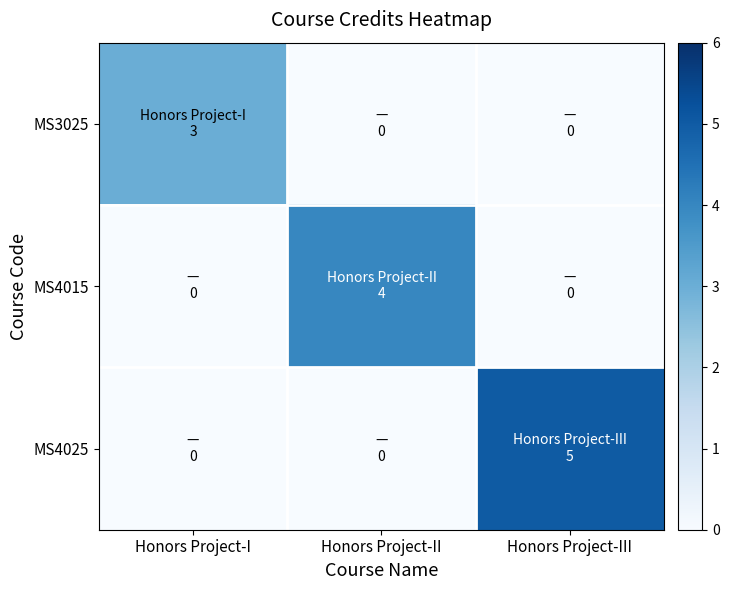

Count the number of data series in this chart.

3